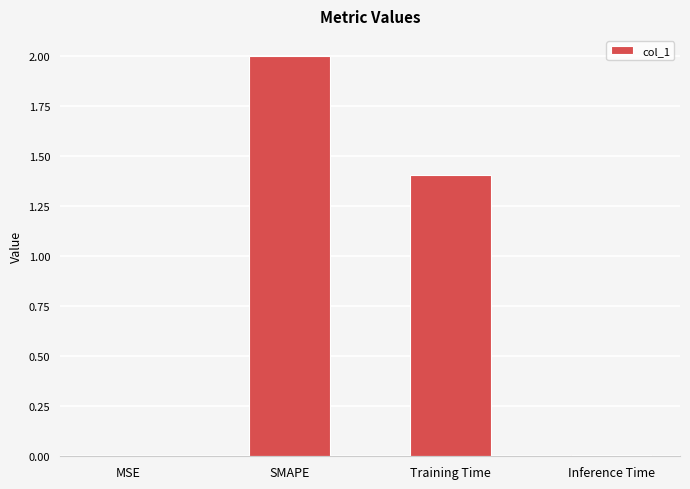

What is the greatest value displayed?

2.0